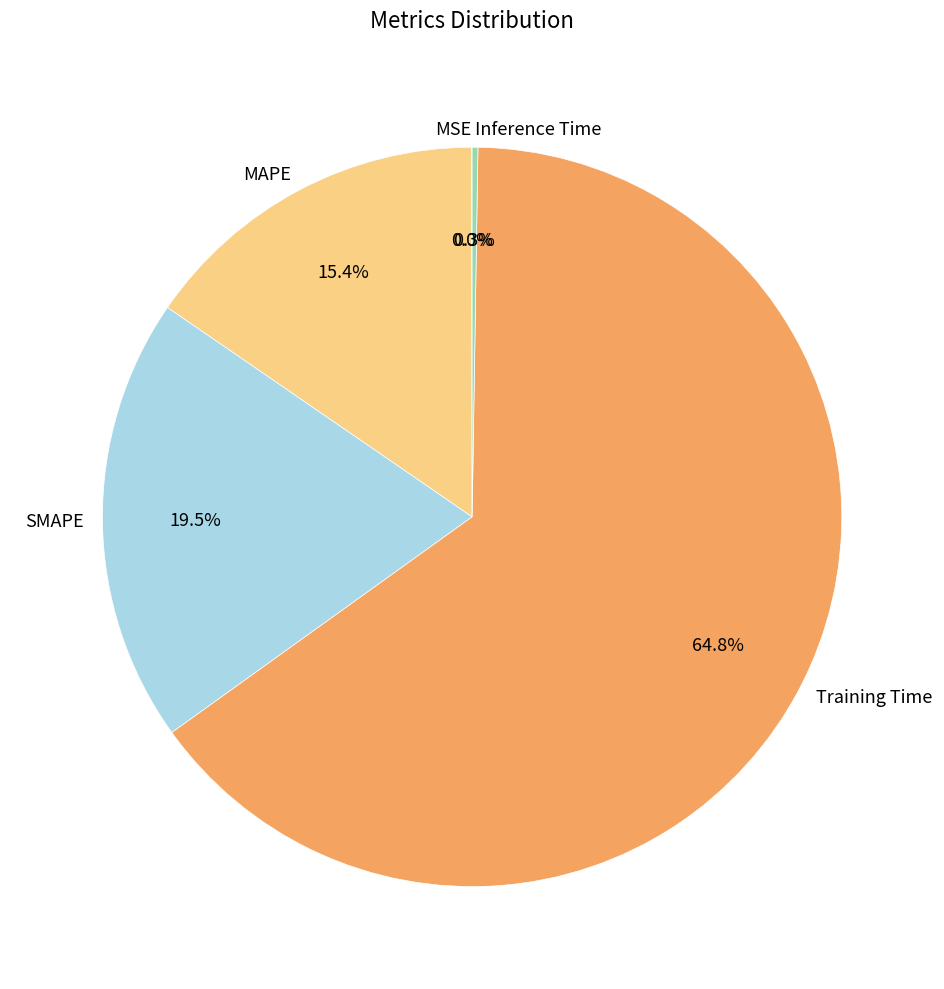

True or false: Training Time accounts for 65% of the total.

True